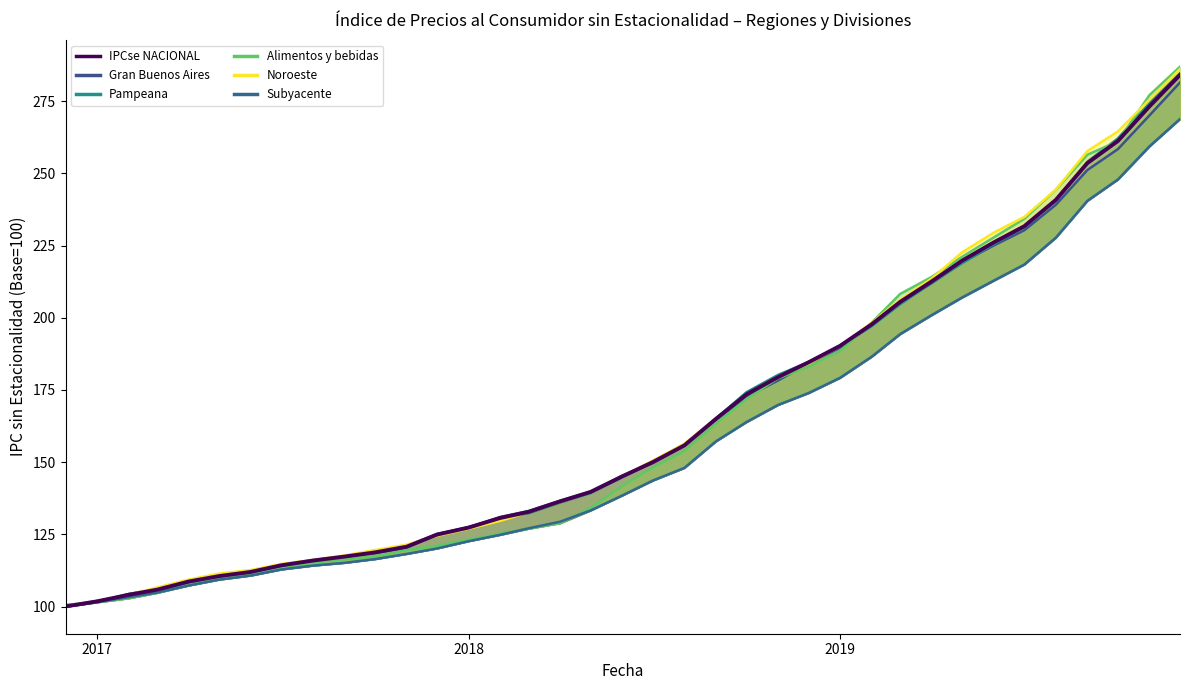

True or false: Noroeste has more than 0 points higher than both neighbors.

False